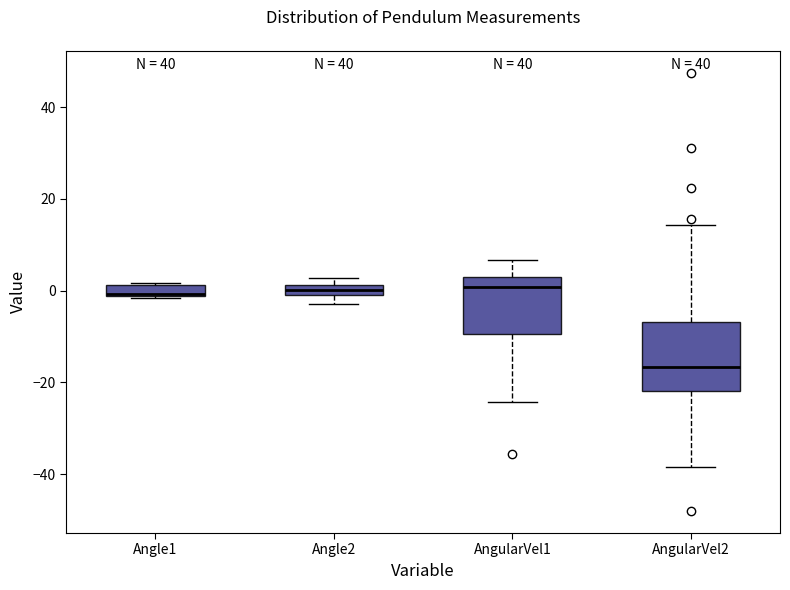

Where does the median line of the box for AngularVel2 sit on the y-axis? The values are not printed on the chart, so give them approximately, as read against the axis.

-16